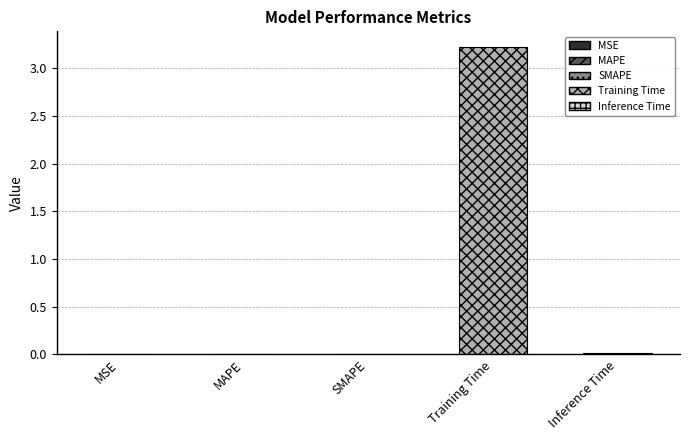

List the labels in order of value, smallest first.

MSE, SMAPE, MAPE, Inference Time, Training Time